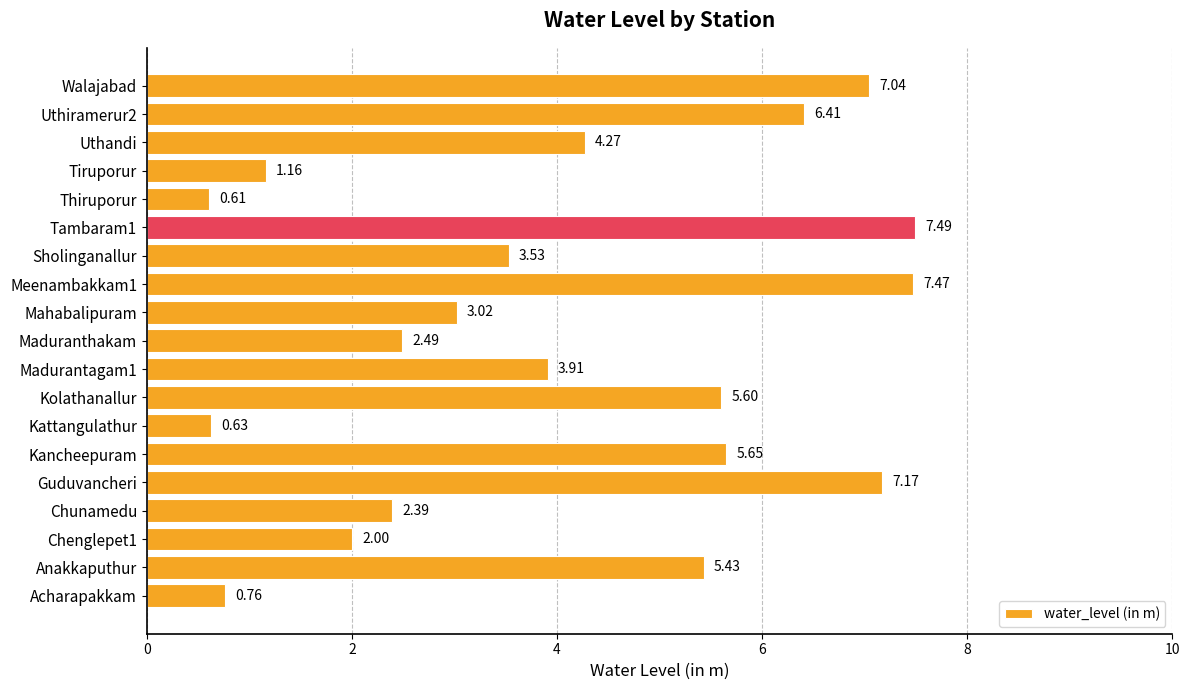

How many values are below 3?

7